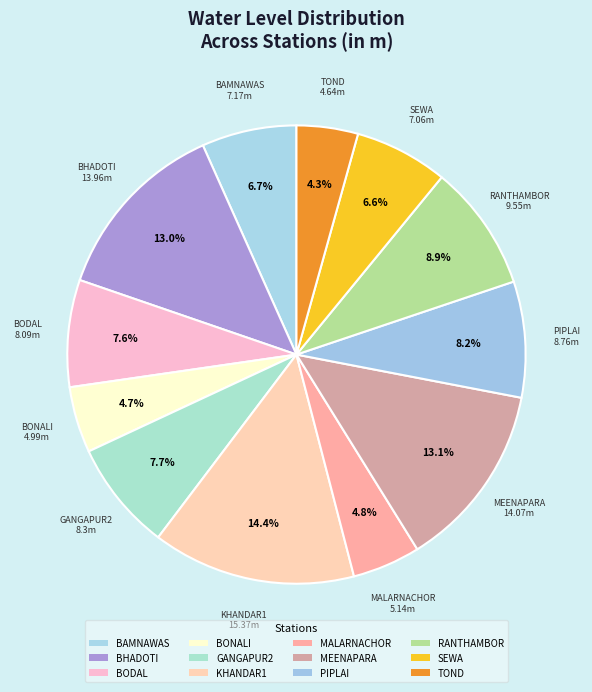

How much of the chart is everything except PIPLAI?

91.8%